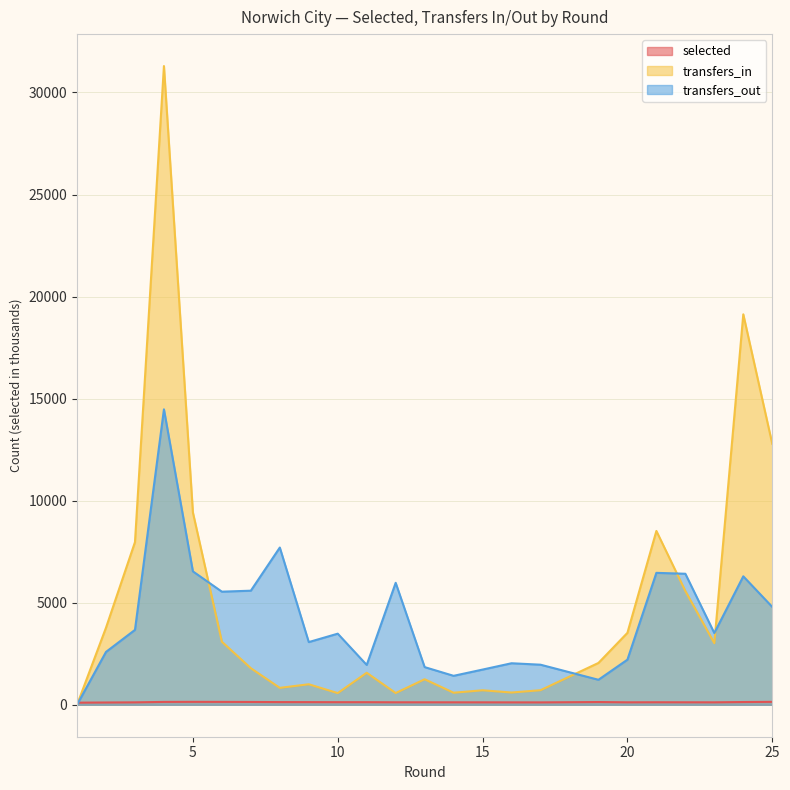

What is the highest value of the selected series?

144.1